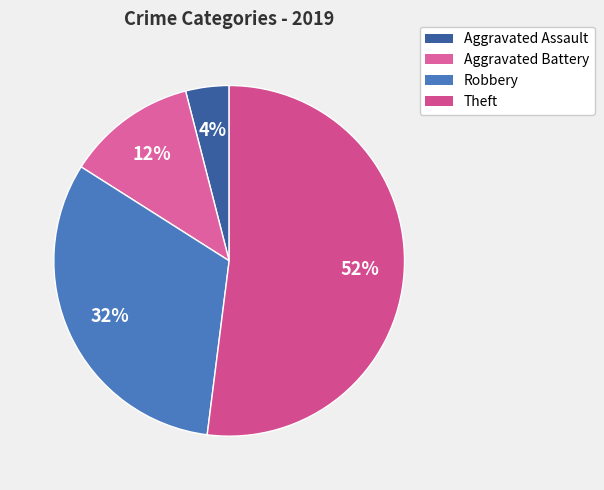

Is there a majority slice in this chart?

Yes